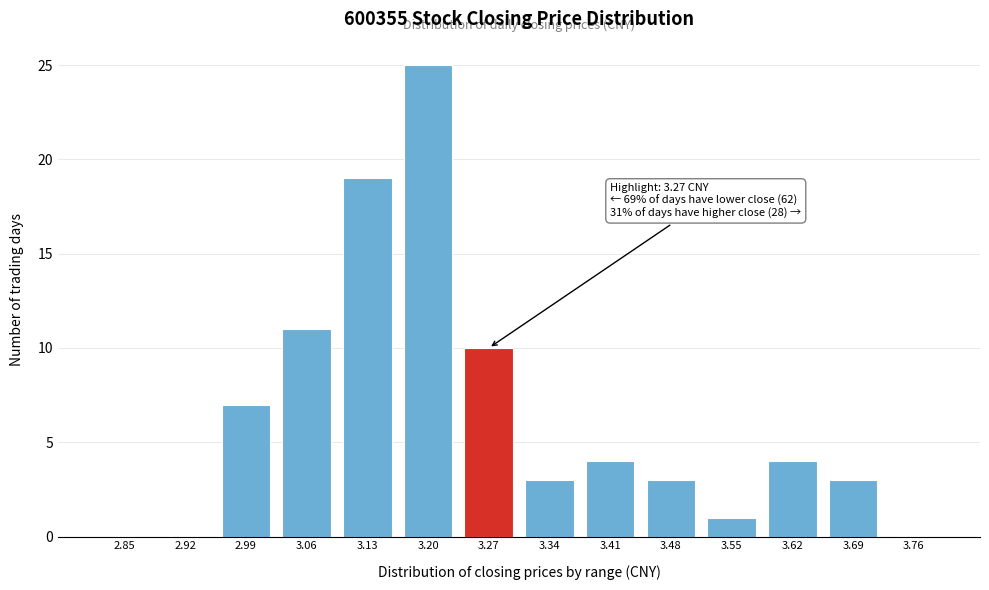

Reading left to right, list all the values displayed in this chart.

2.85=0	2.92=0	2.99=7	3.06=11	3.13=19	3.20=25	3.27=10	3.34=3	3.41=4	3.48=3	3.55=1	3.62=4	3.69=3	3.76=0